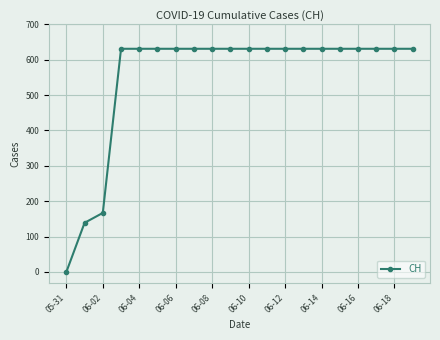

What is the difference between the maximum and minimum values?

631